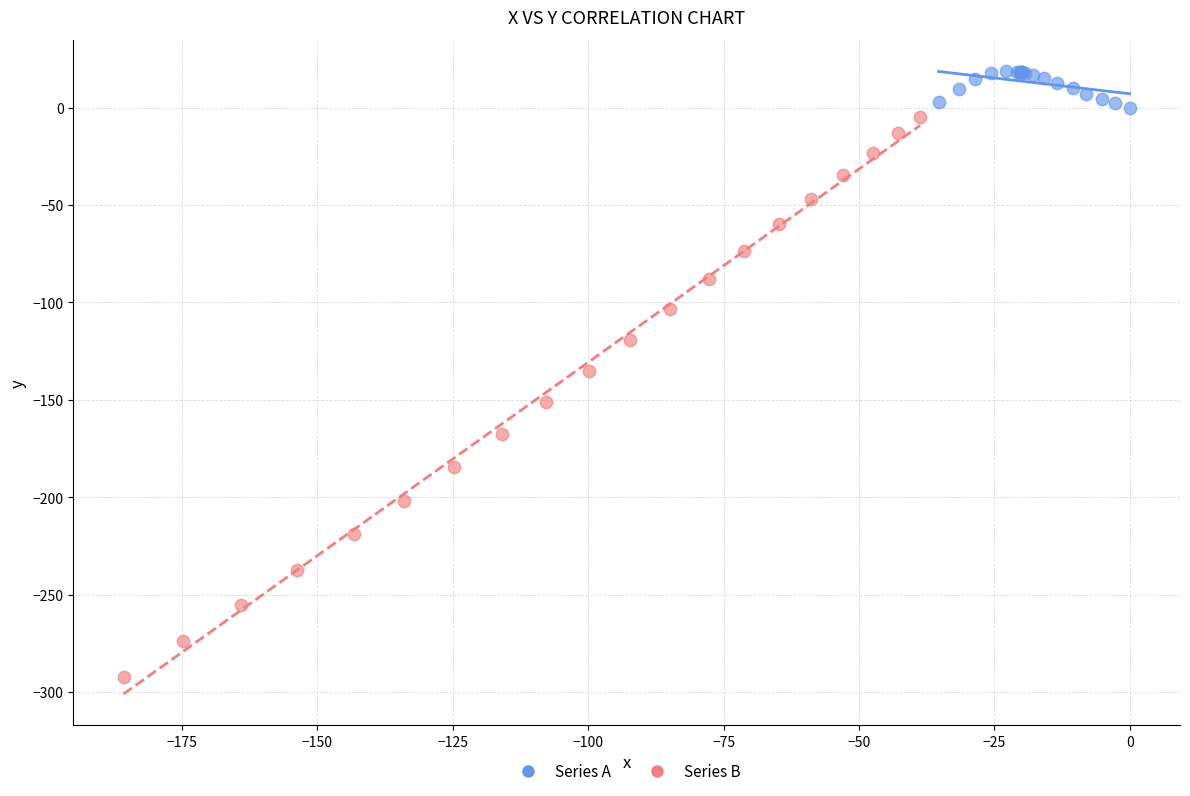

Which series has the widest spread of Y values?

Series B